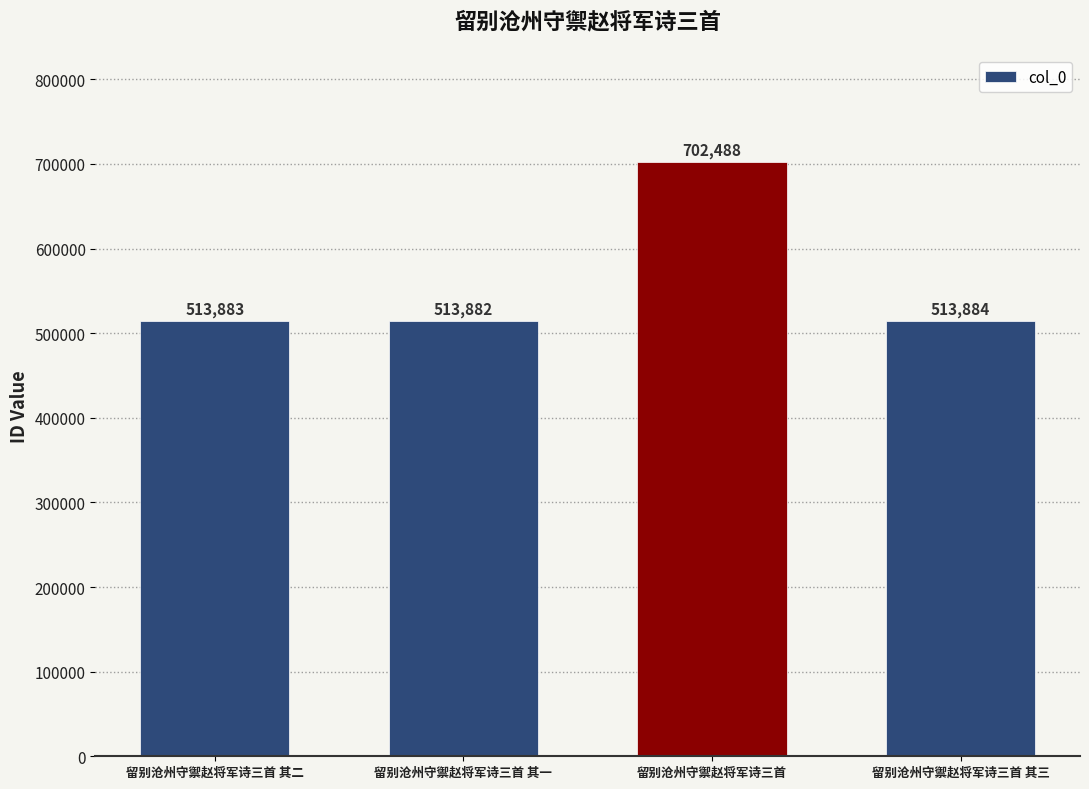

How many bars are there in total?

4